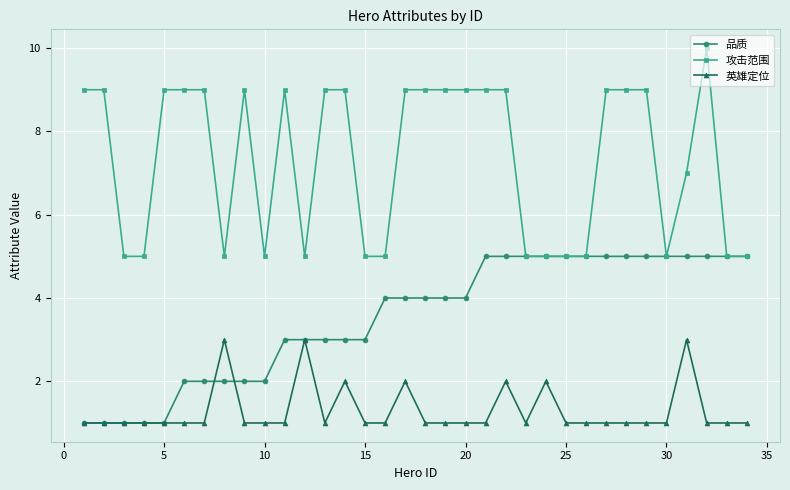

List the series in order of their peak value, lowest first.

英雄定位, 品质, 攻击范围